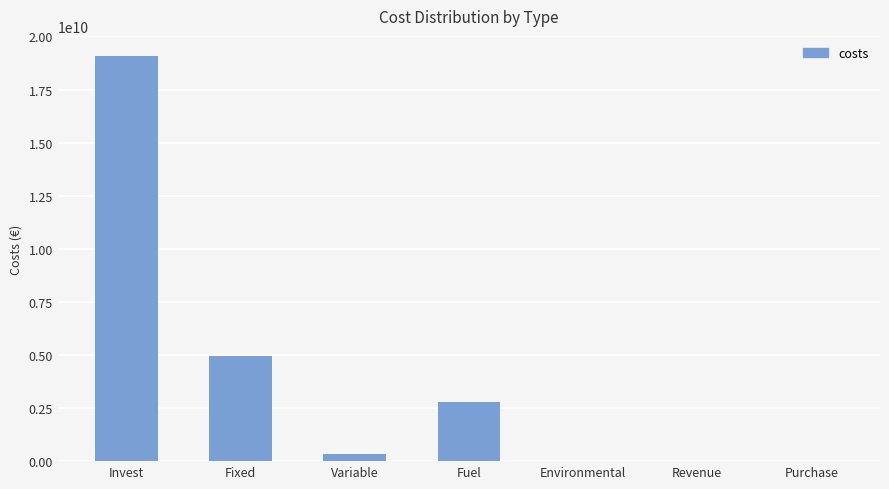

What is the maximum value shown in the chart?

19071131258.4